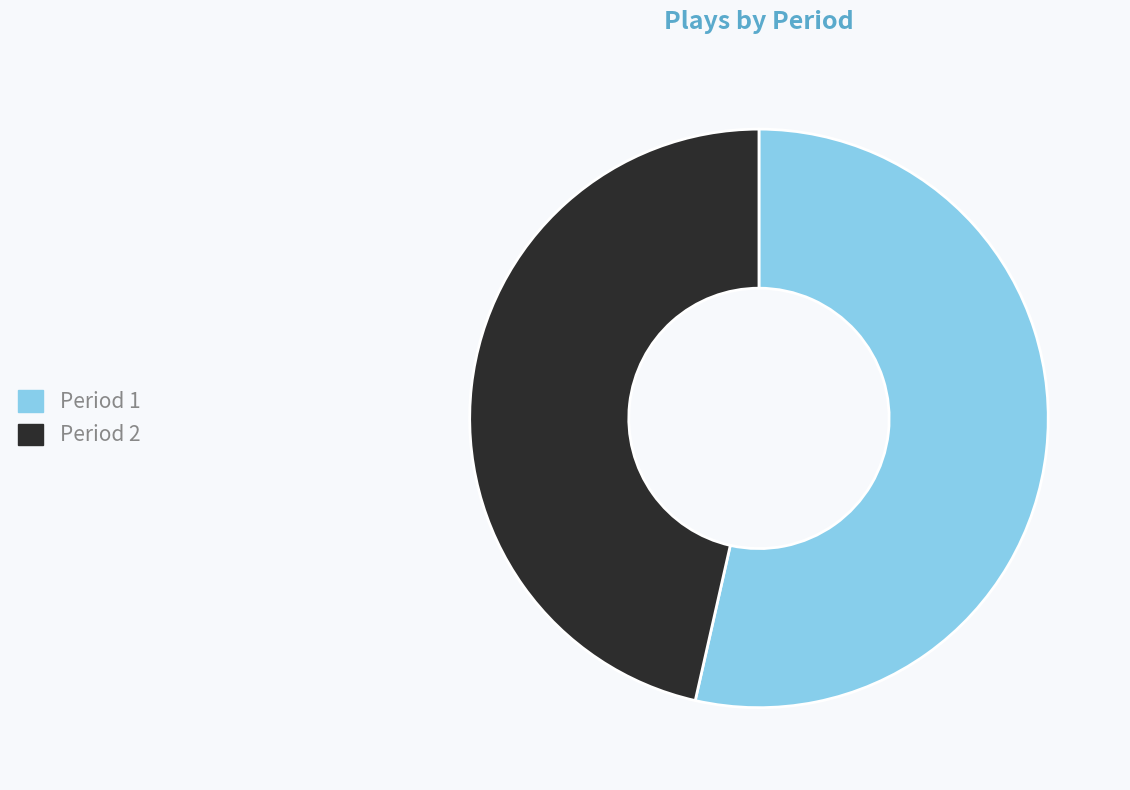

Combined, do Period 1 and Period 2 account for over 50%?

Yes